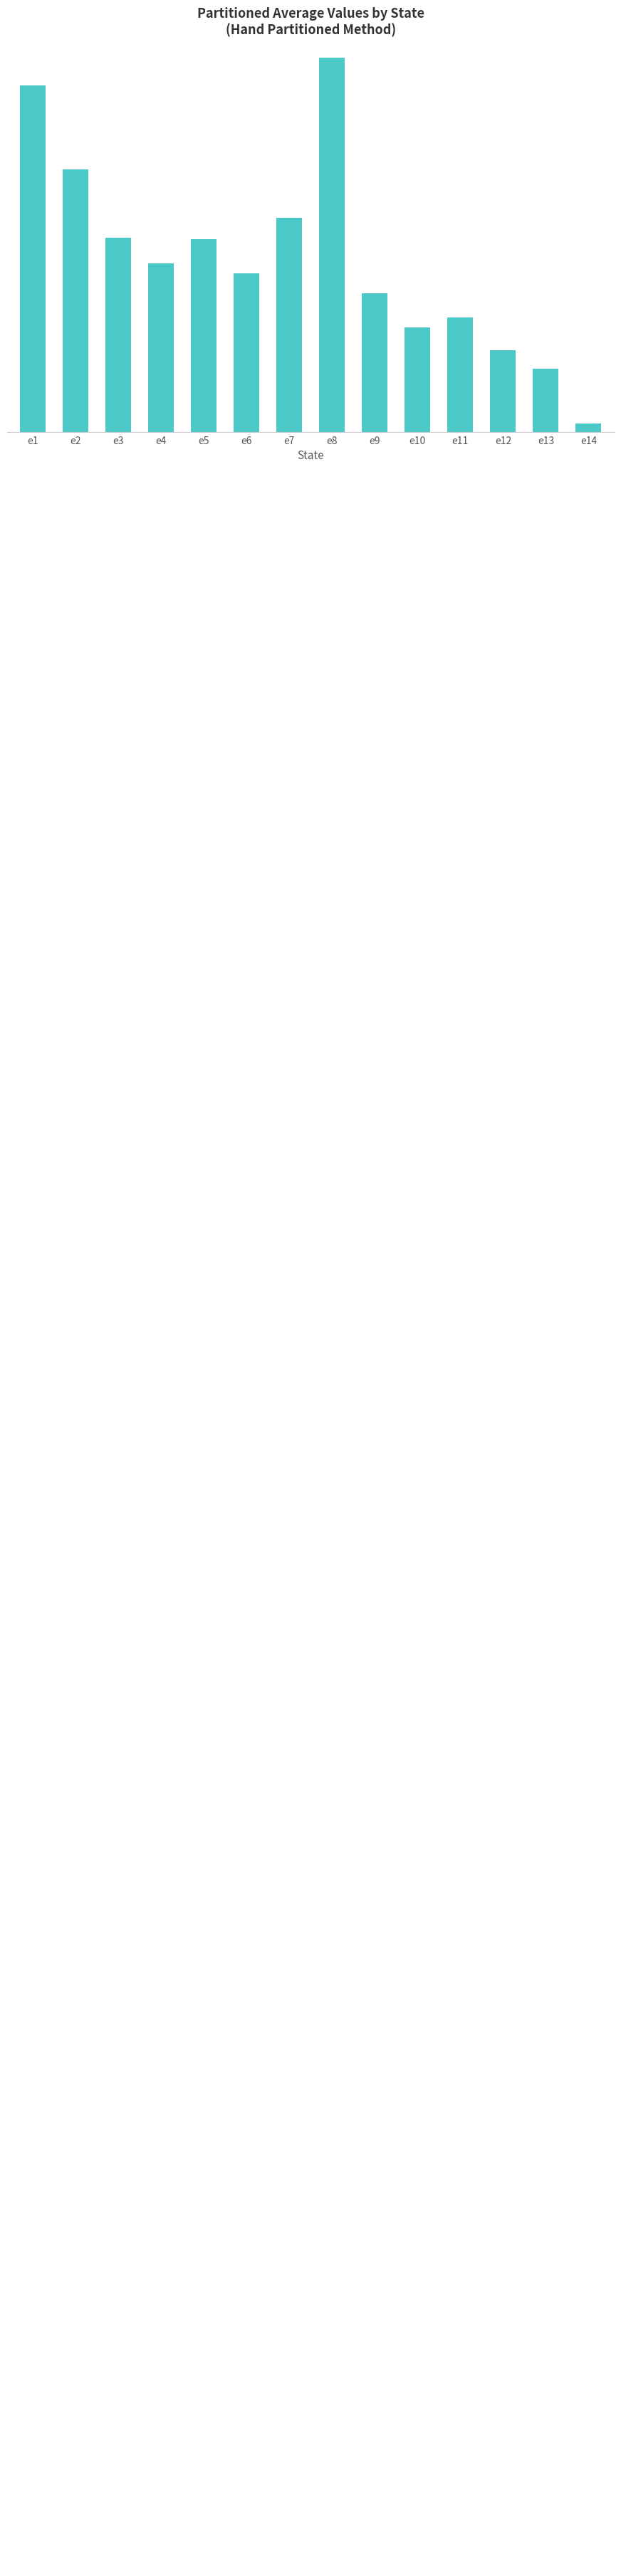

What is the ratio of the value at e11 to the value at e8?

0.9